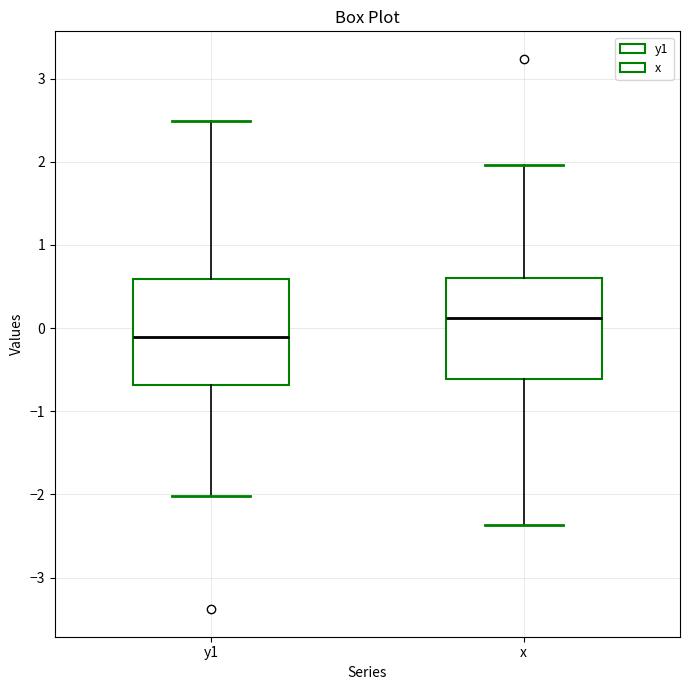

Which box's median line is the lowest?

y1